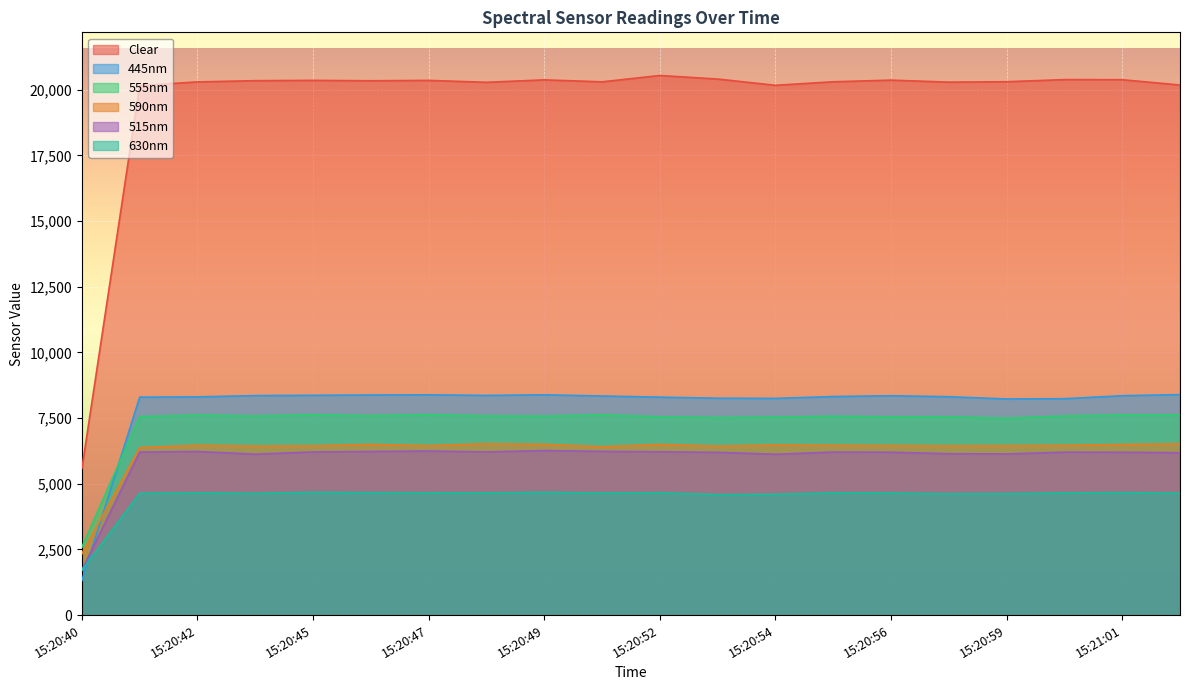

Count the number of data series in this chart.

6